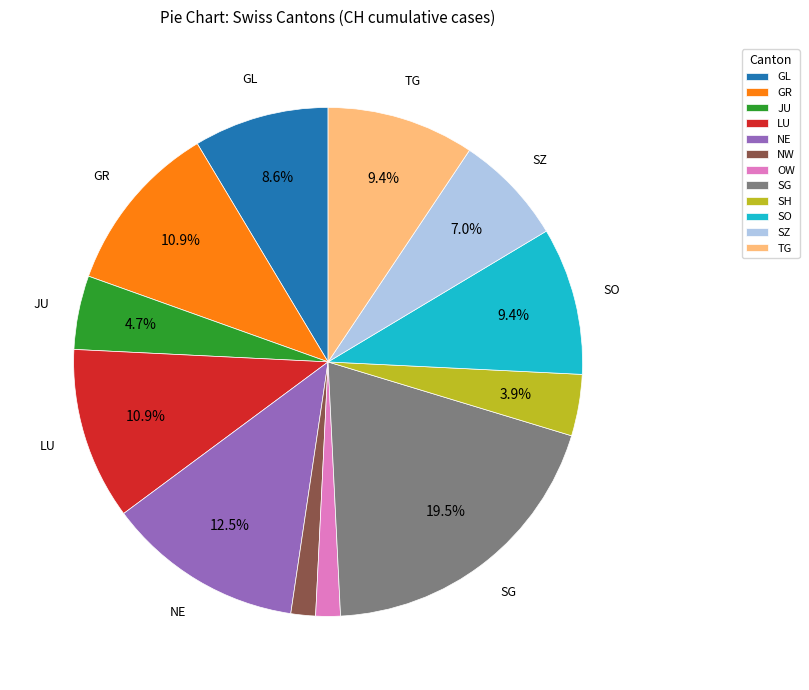

Which slice is the largest?

SG